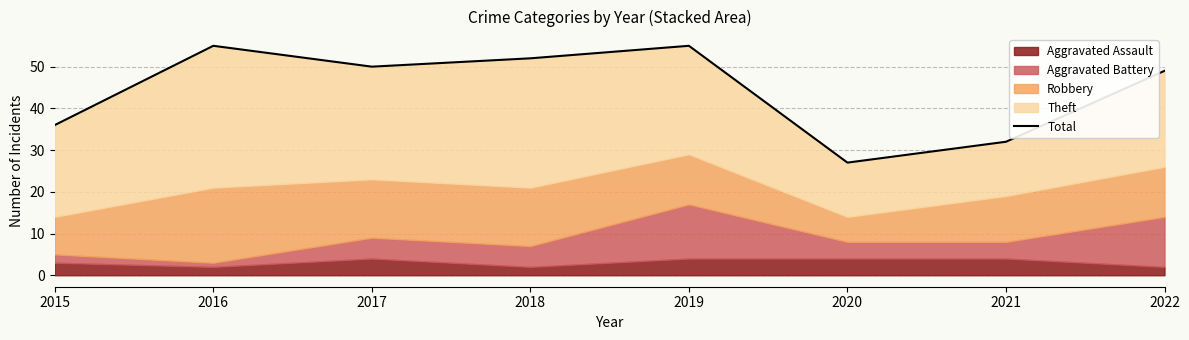

What is the value of the 6th point from the left?

27